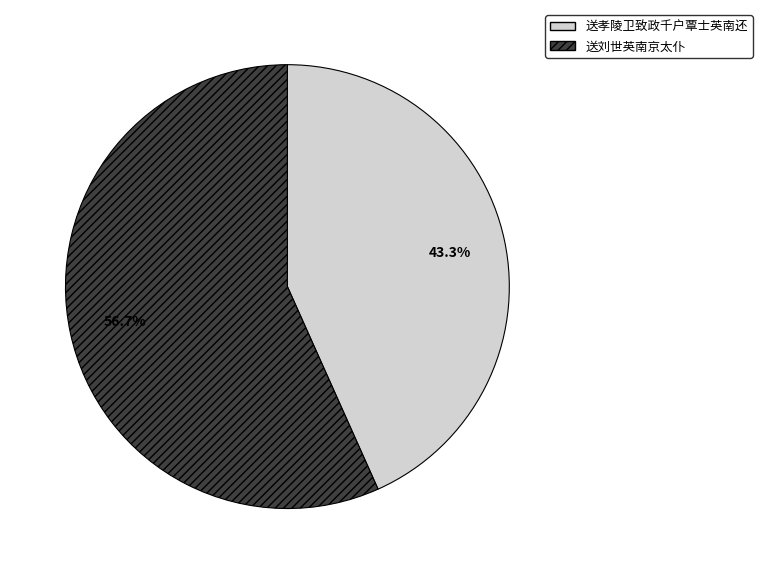

Approximately how many times larger is the value at 送刘世英南京太仆 compared to 送孝陵卫致政千户覃士英南还?

1.3